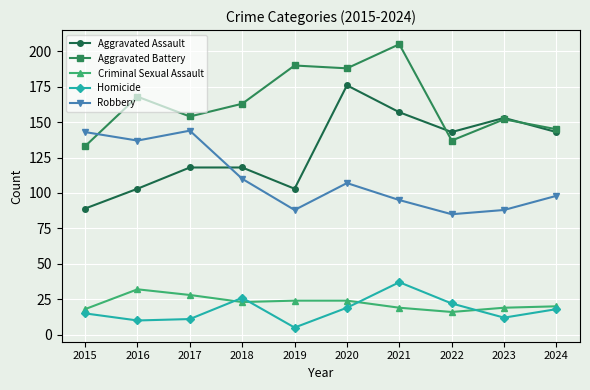

True or false: Homicide and Robbery cross at least once.

False